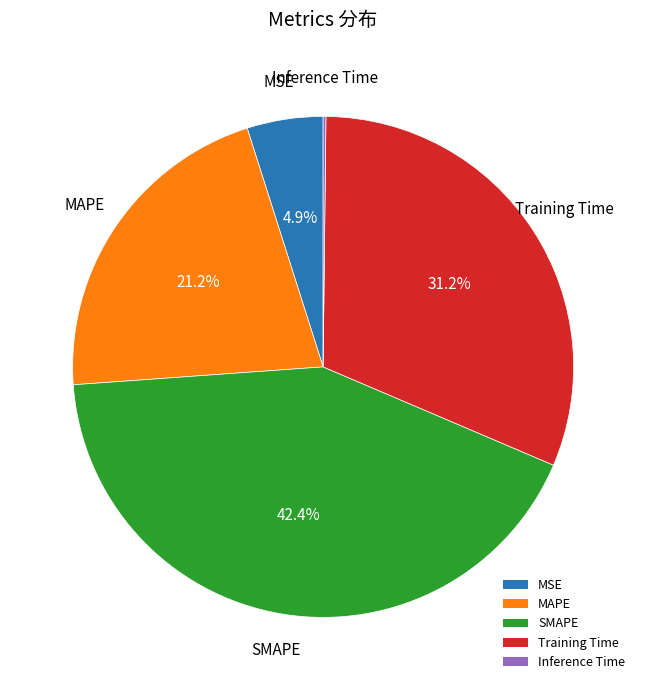

What percentage do SMAPE and MSE together represent?

47.3%